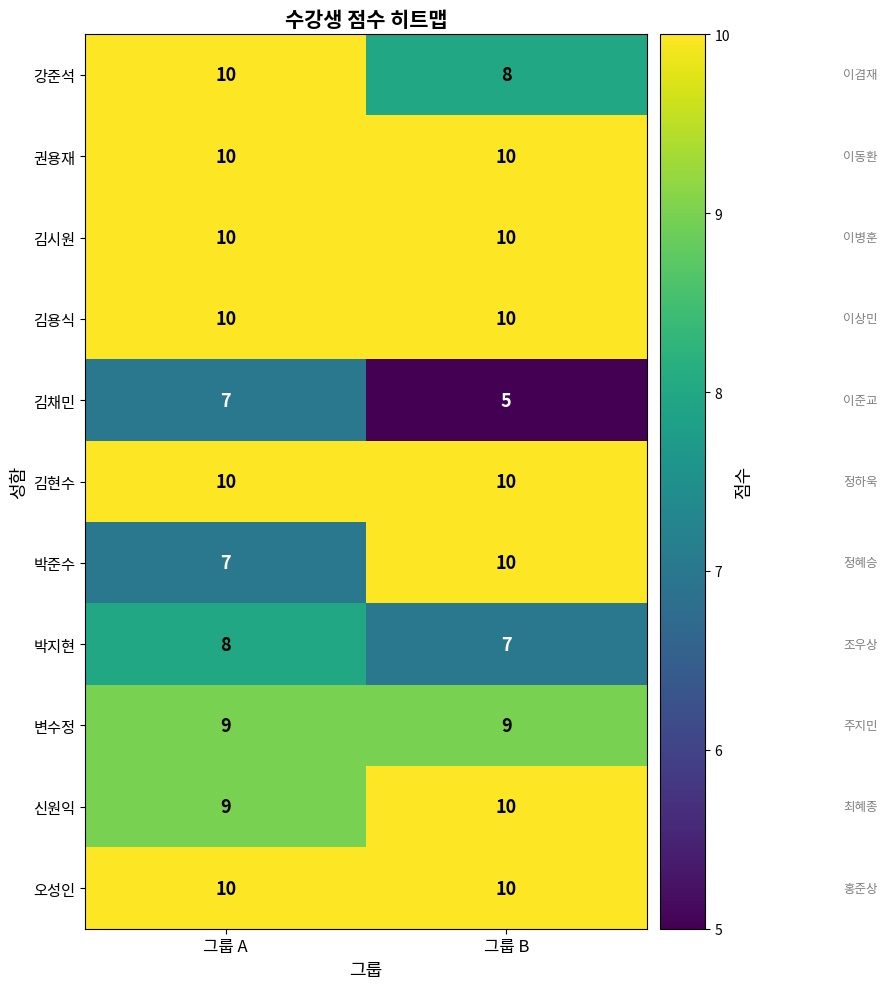

At which category is the sum across all series the highest?

그룹 A